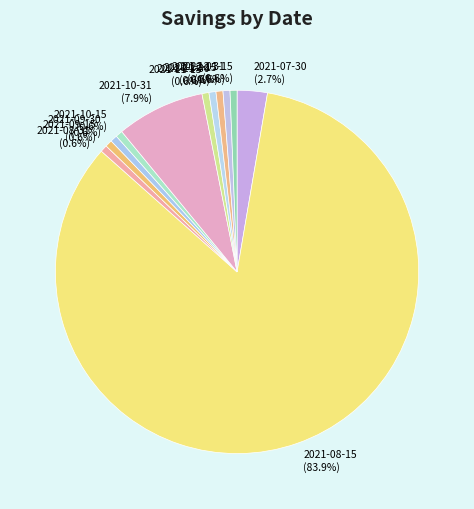

Which category accounts for the majority?

2021-08-15